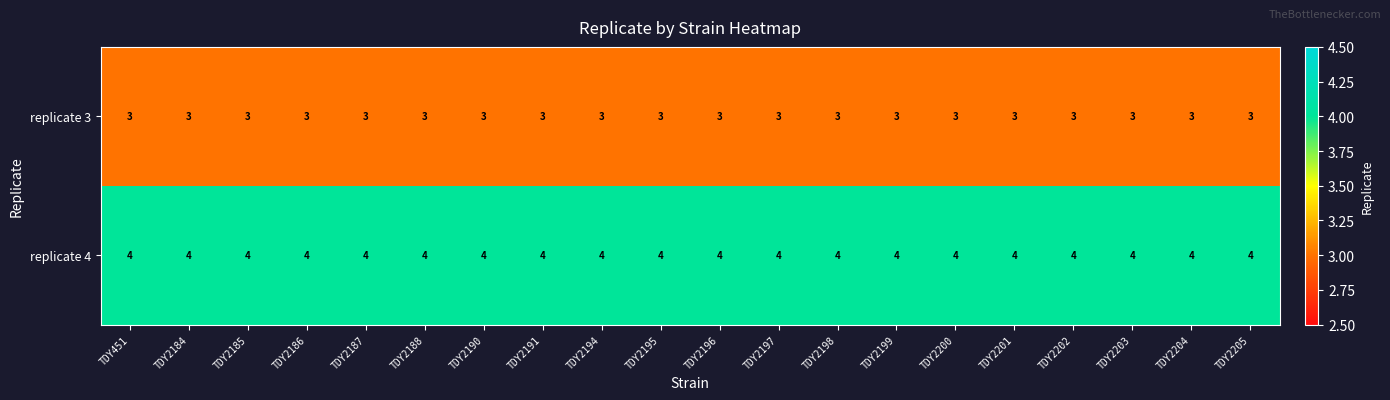

True or false: replicate 3 has a value of 4 at TDY2190.

False